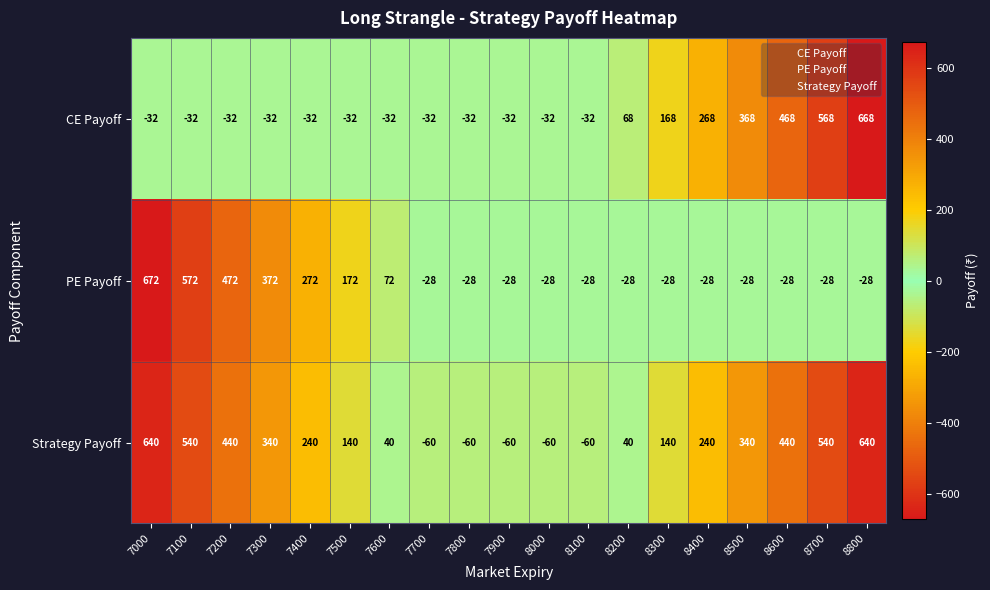

What is the average value of the CE Payoff series?

115